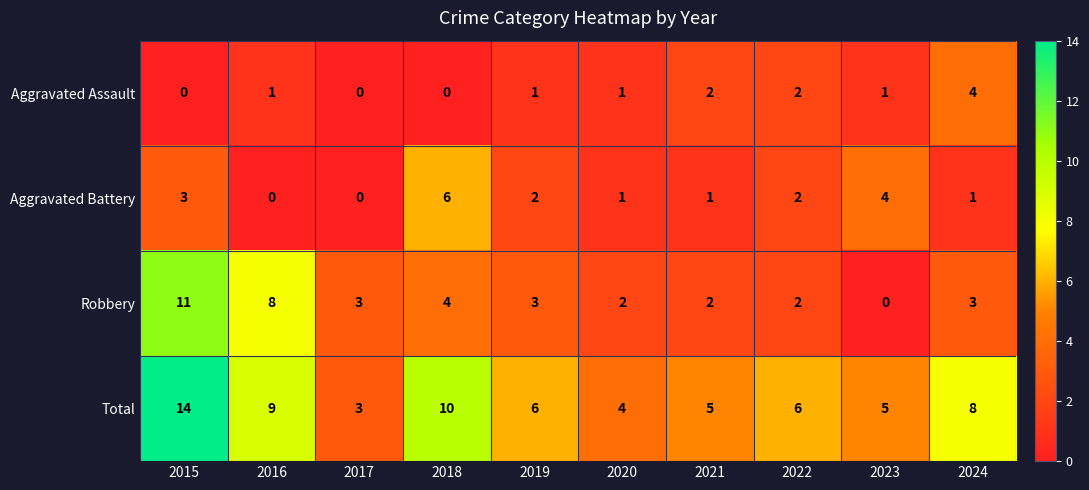

True or false: Robbery has a value of 1 at 2020.

False